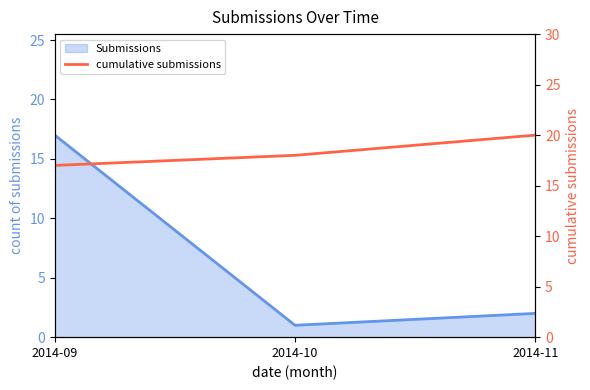

The value at 2014-11 is 8. True or false?

False